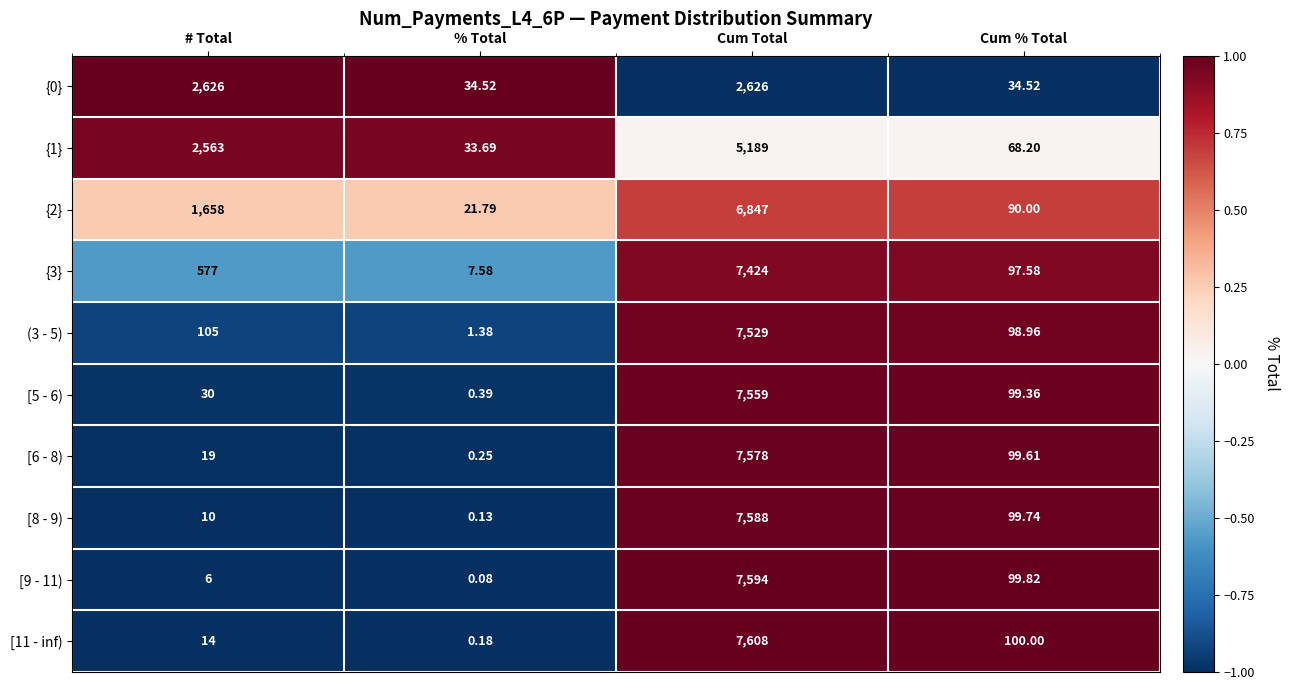

List the labels in order of {3} value, smallest first.

% Total, Cum % Total, # Total, Cum Total